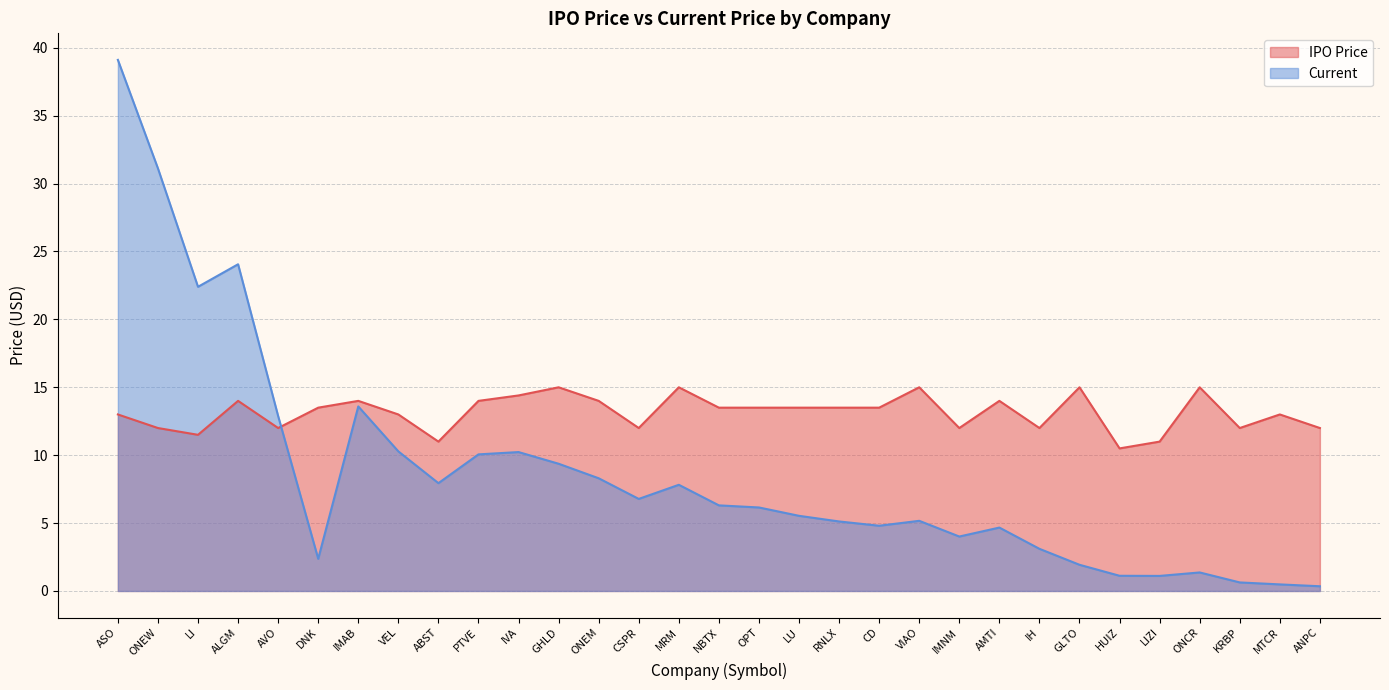

What are all the series names shown in the legend?

IPO Price, Current